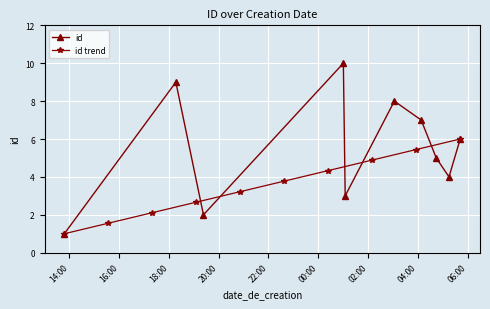

How many id values are between 3 and 8?

6